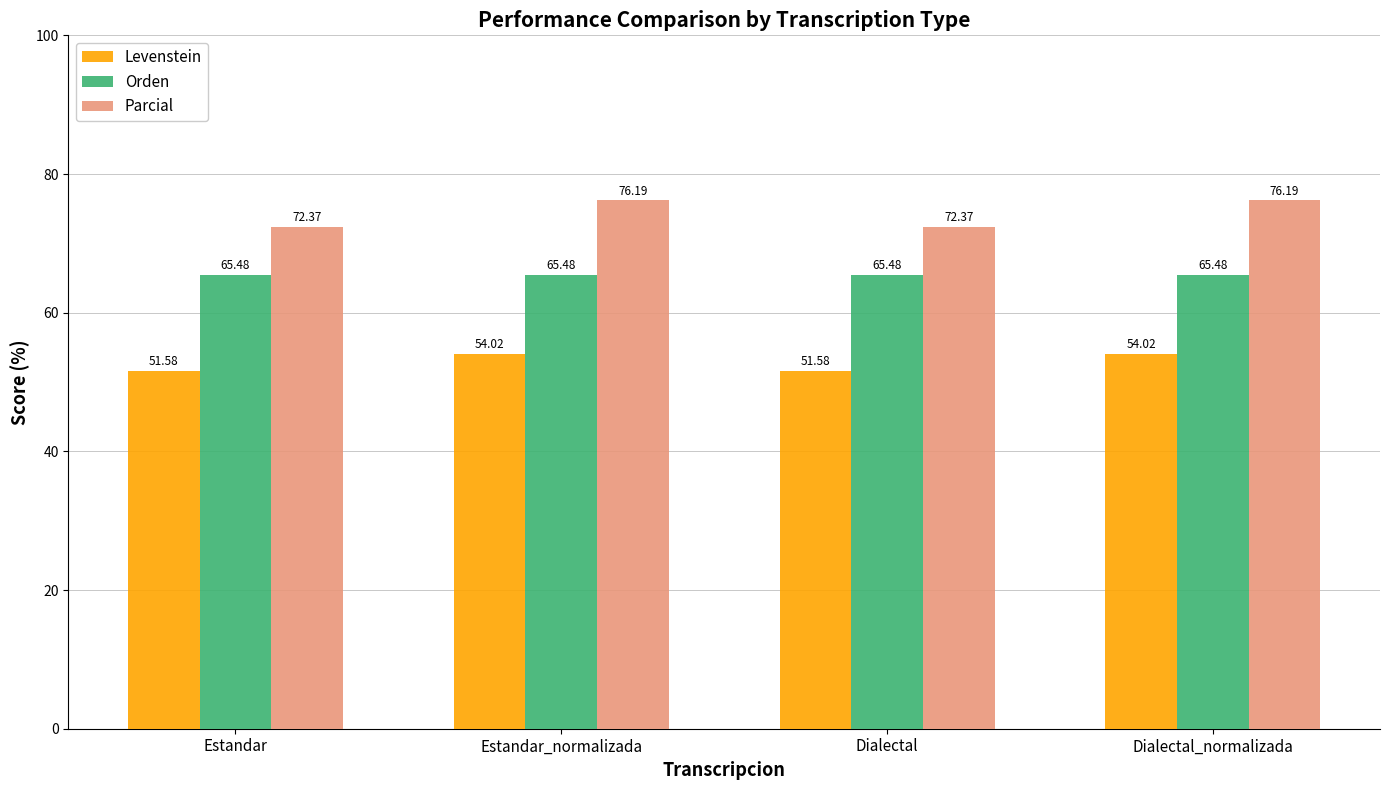

How many distinct data groups are displayed?

3